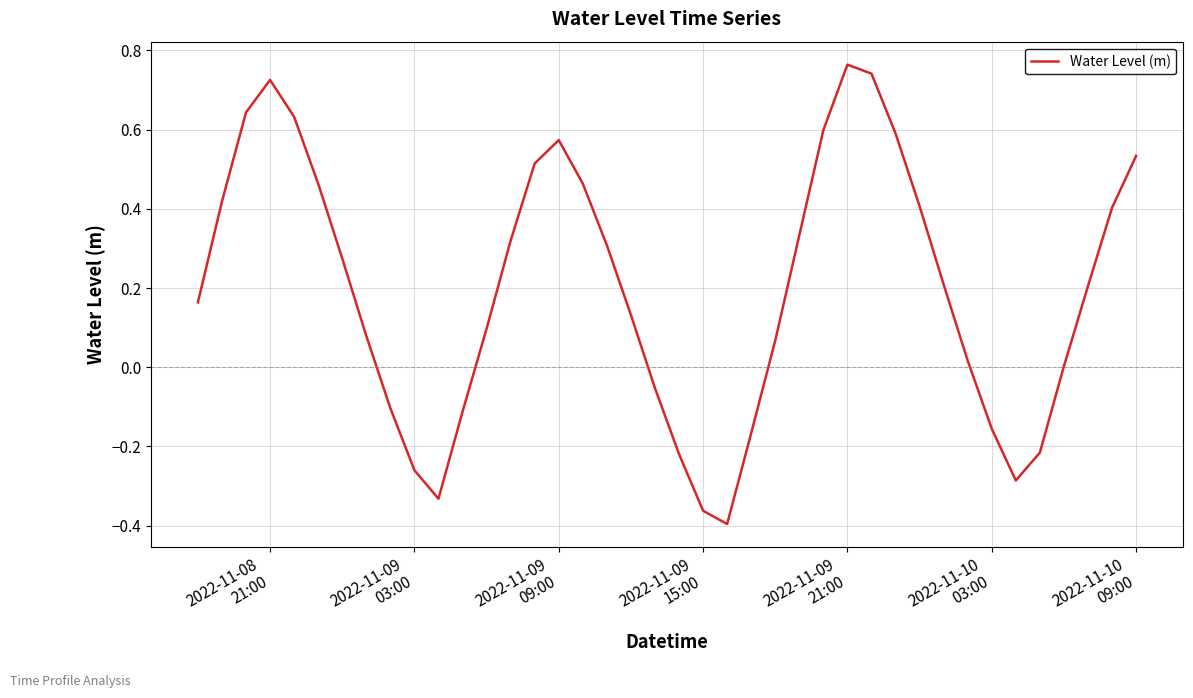

What is the difference between the maximum and minimum values?

1.2